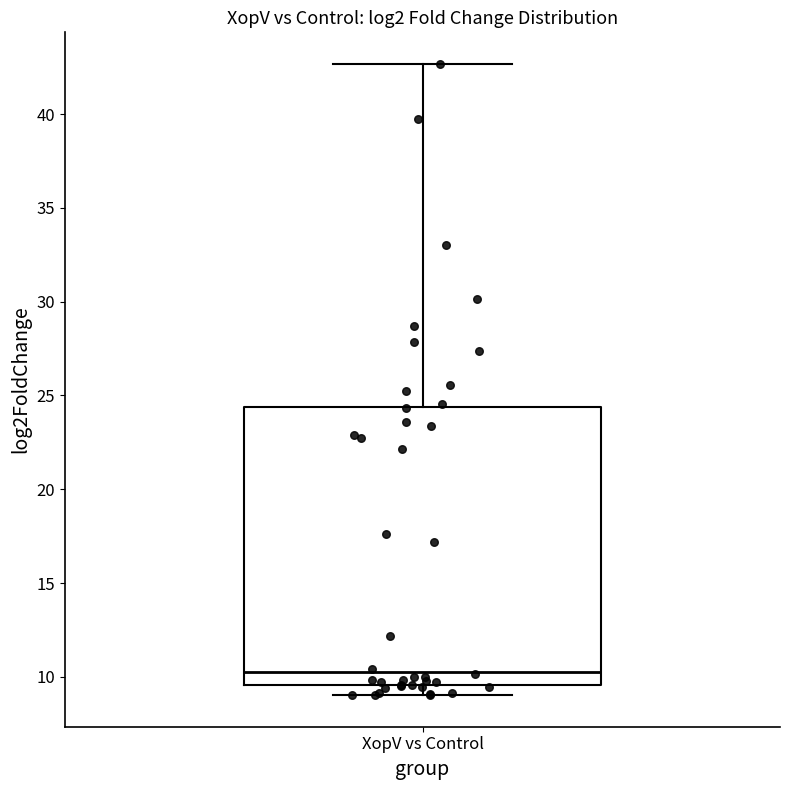

Where does the median line of the box for XopV vs Control sit on the y-axis? The values are not printed on the chart, so give them approximately, as read against the axis.

10.5